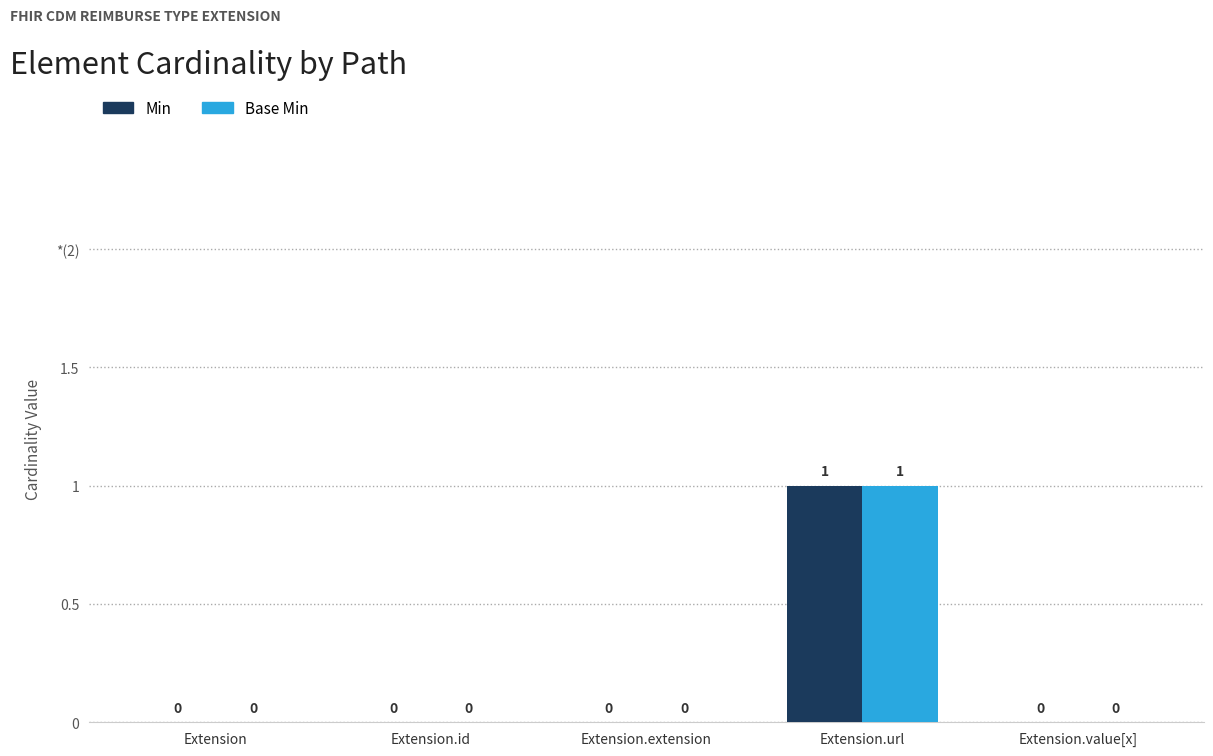

At which category is the sum across all series the highest?

Extension.url